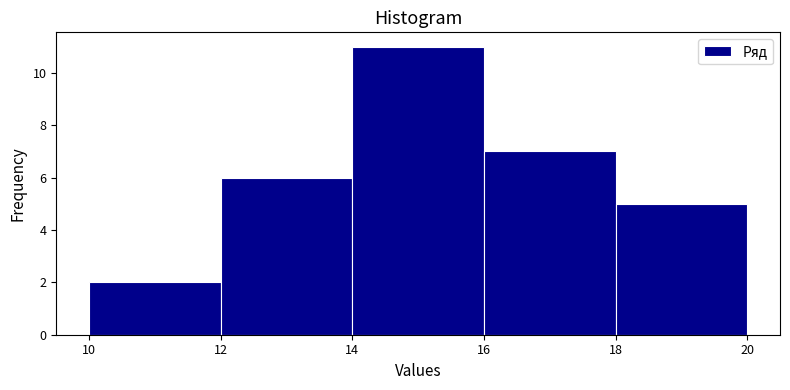

Reading left to right, list every bar in this chart as the range it spans on the x-axis followed by its height. The values are not printed on the chart, so give them approximately, as read against the axis.

10 to 12: 2
12 to 14: 6
14 to 16: 11
16 to 18: 7
18 to 20: 5